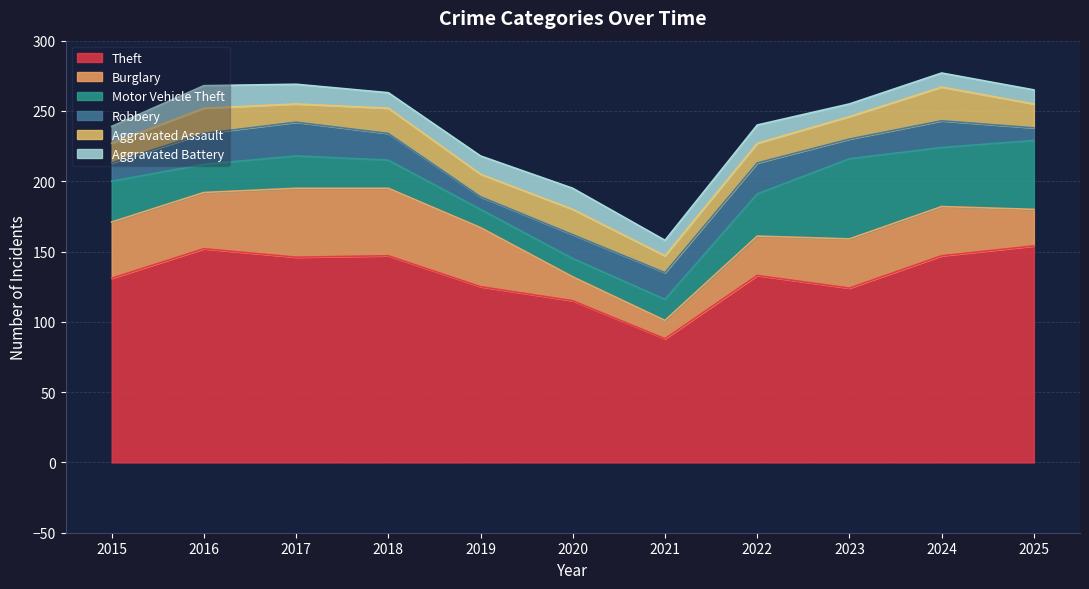

Between 2016 and 2022, which is larger?

2016